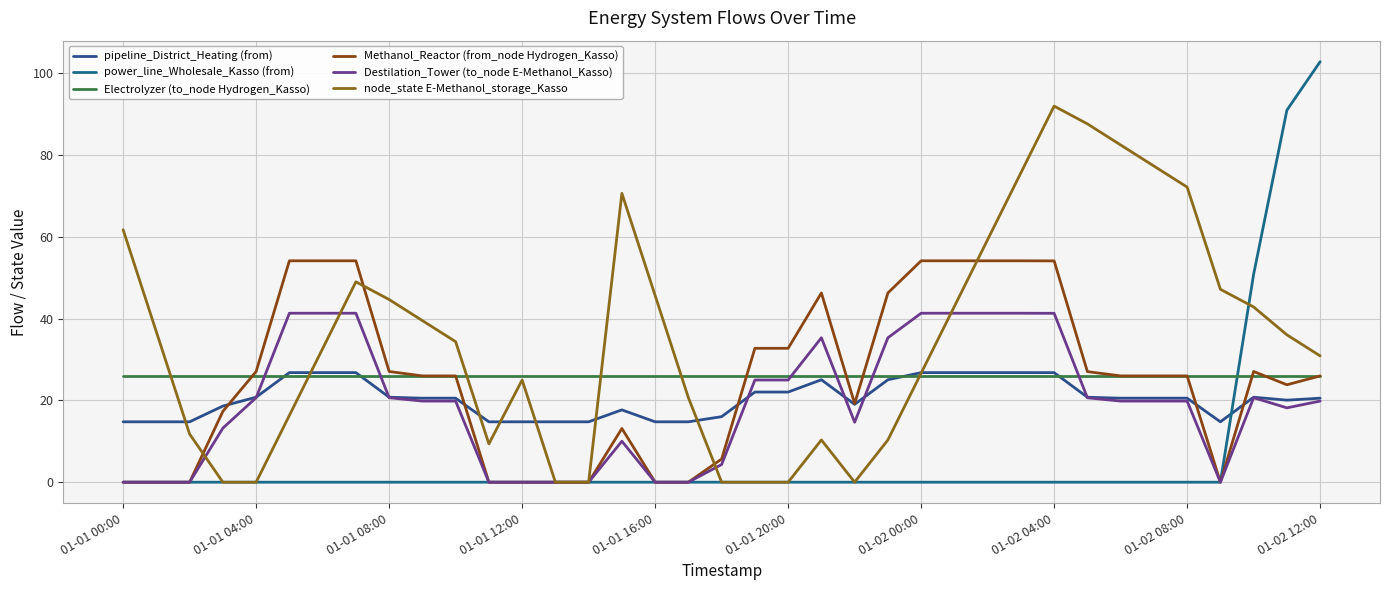

How many lines are shown in the chart?

6